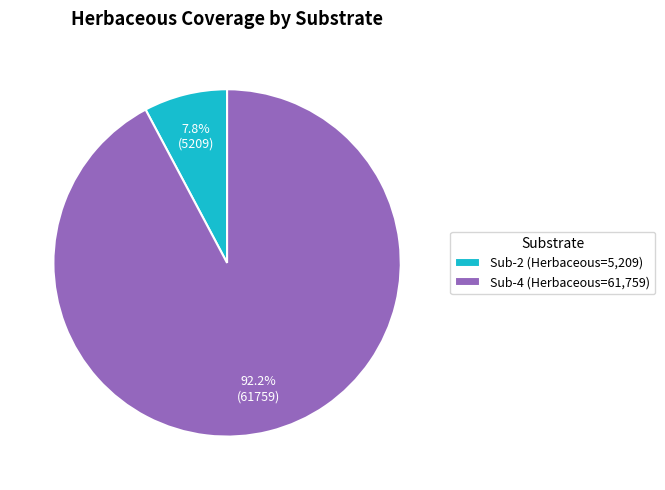

To the nearest percent, what is the average slice percentage?

50%